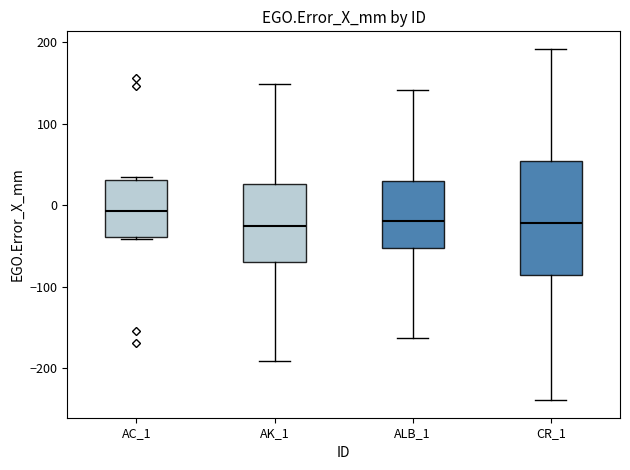

Reading left to right, transcribe this box plot: for each box, give where its median line is, the range the box spans, and where its two whiskers end, as read against the y-axis. The values are not printed on the chart, so give them approximately, as read against the axis.

AC_1: median -10, box -40 to 30, whiskers -40 to 30 (just above the box's upper edge)
AK_1: median -20, box -70 to 30, whiskers -190 to 150
ALB_1: median -20, box -50 to 30, whiskers -160 to 140
CR_1: median -20, box -90 to 50, whiskers -240 to 190